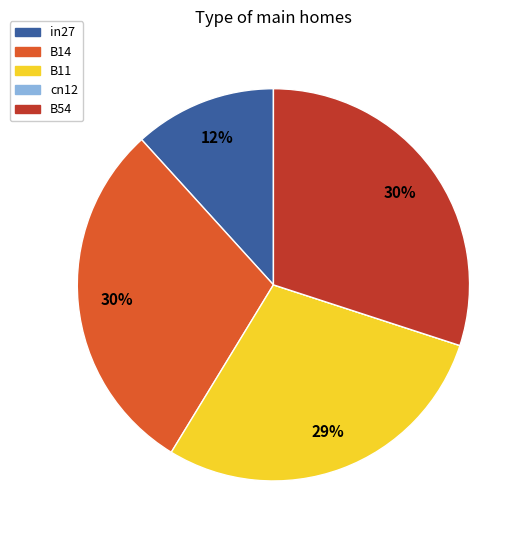

To the nearest percent, what is the difference between the largest and smallest slice percentages?

30%